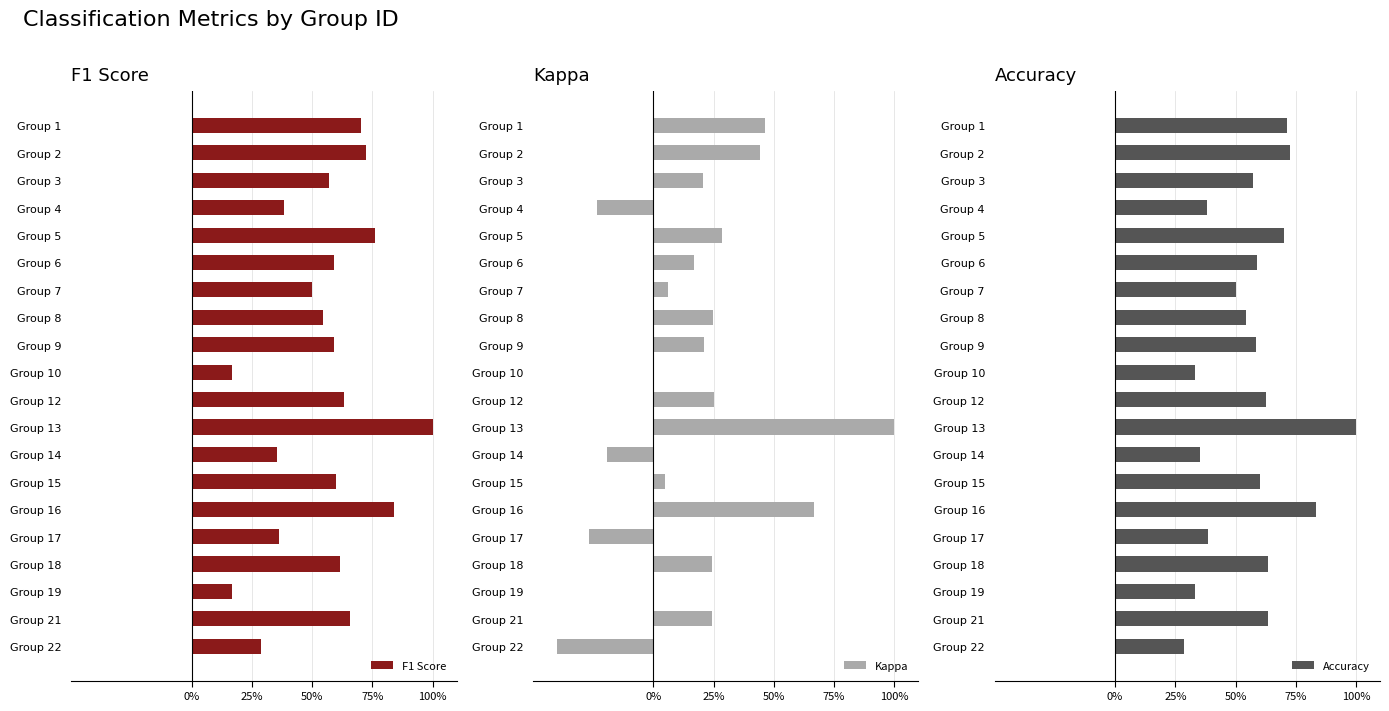

What is the approximate value of Accuracy at Group 8?

0.5